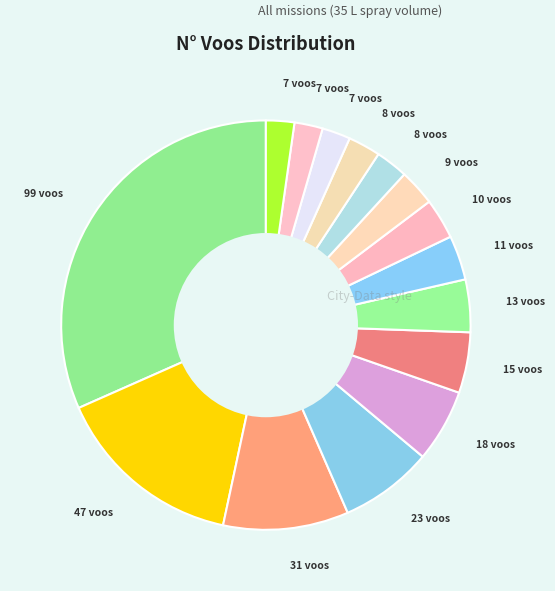

How many segments does this pie chart have?

15